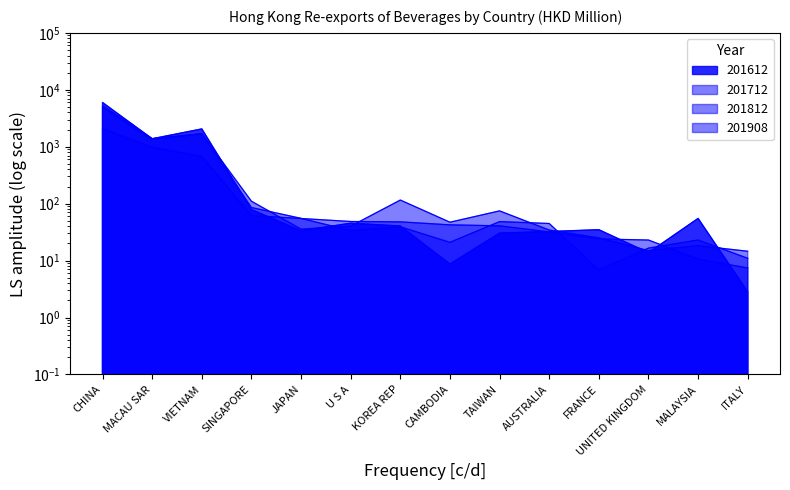

What is the average value of the 201812 series?

605.3